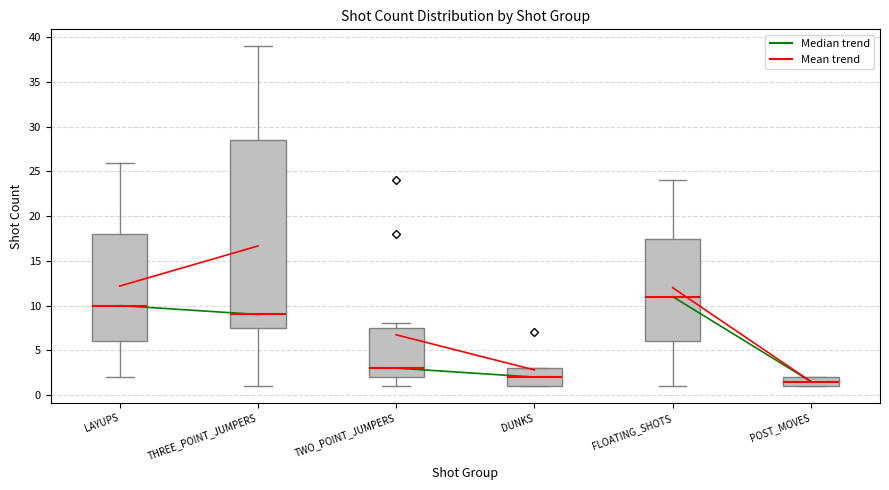

Where is the upper edge of the box for DUNKS on the y-axis? The values are not printed on the chart, so give them approximately, as read against the axis.

3.0